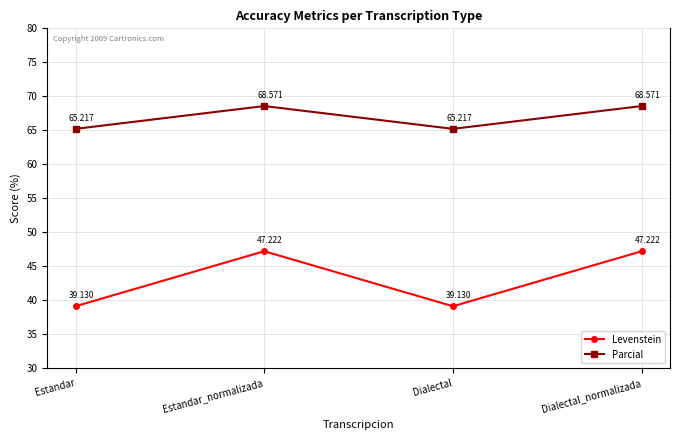

Is it true that Levenstein equals 13.9 at Dialectal?

False